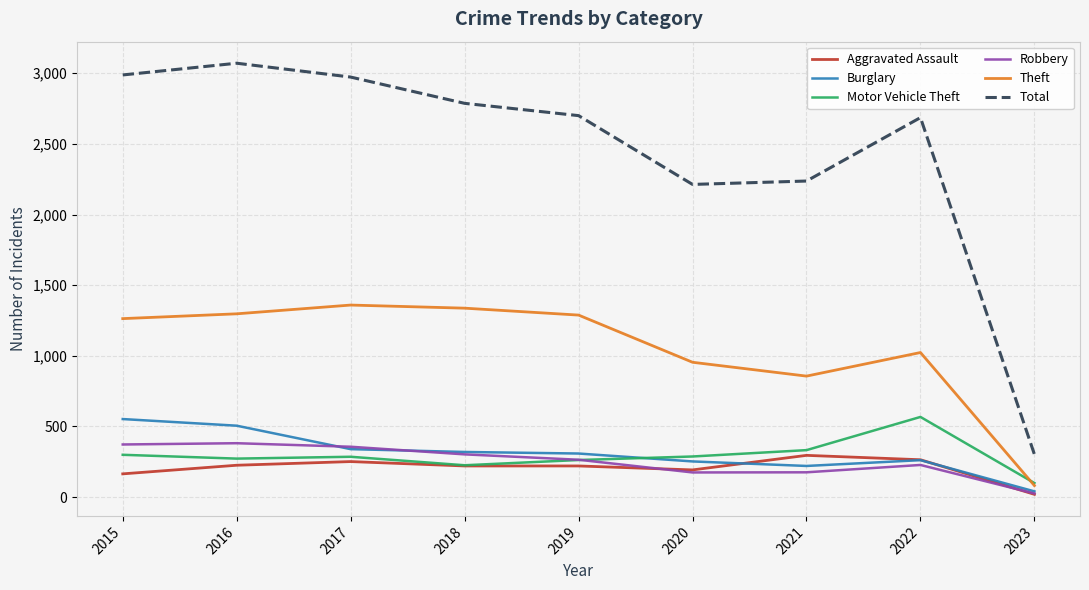

What is the total value across all series at 2019?

5042